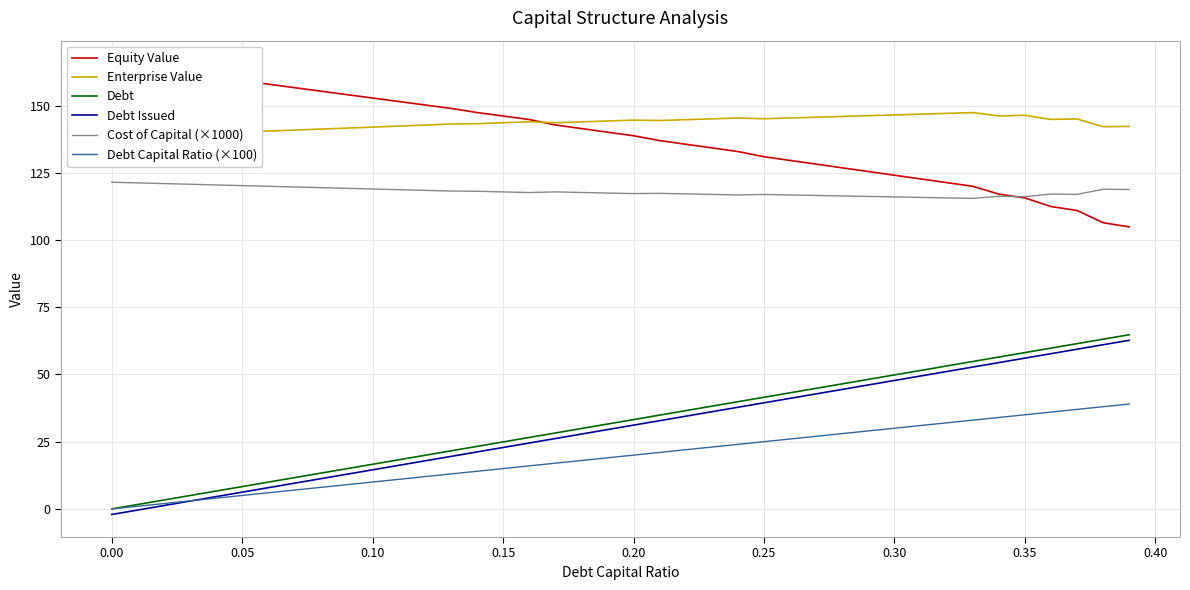

True or false: Debt has more than 1 points higher than both neighbors.

False